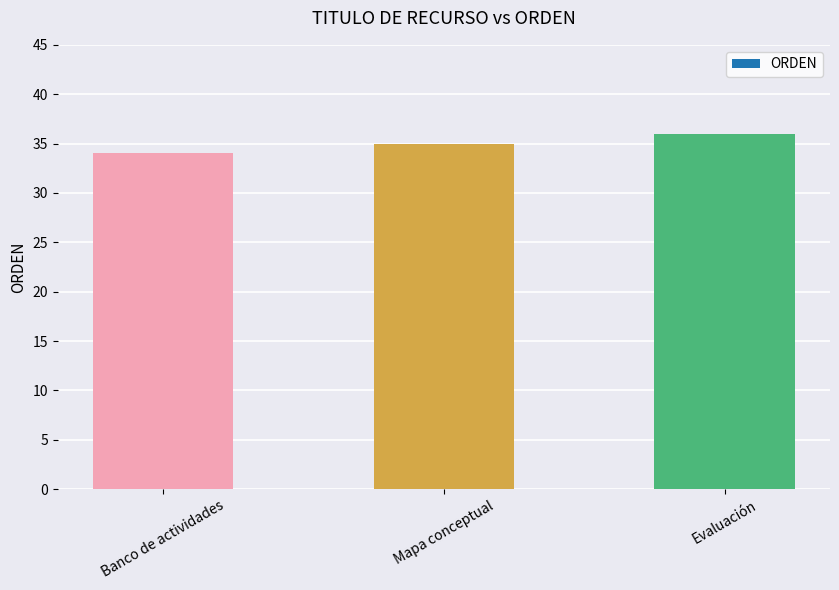

How many values are between 34 and 36?

3